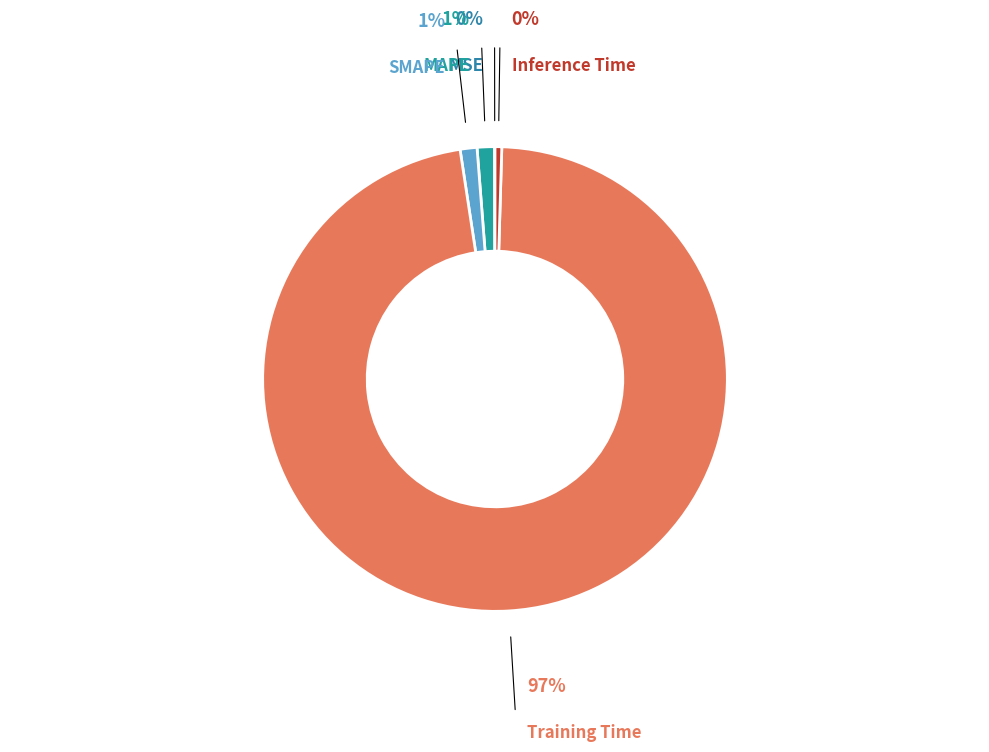

How many segments does this pie chart have?

5